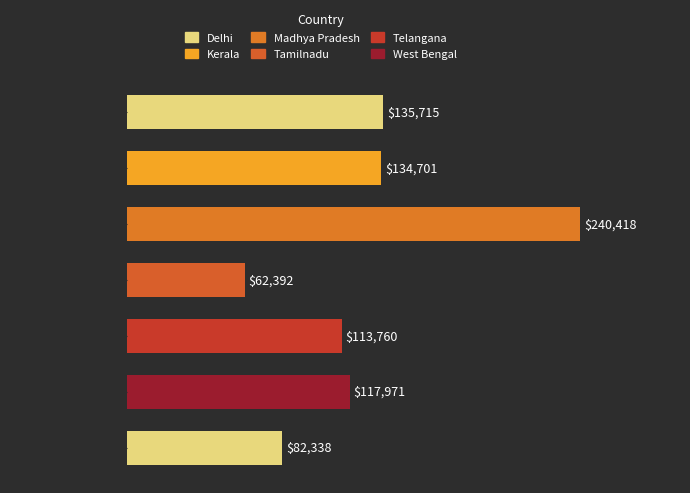

Rank the categories by value from lowest to highest.

Tamilnadu, West Bengal, Telangana, Uttar Pradesh, Kerala, Delhi, Madhya Pradesh